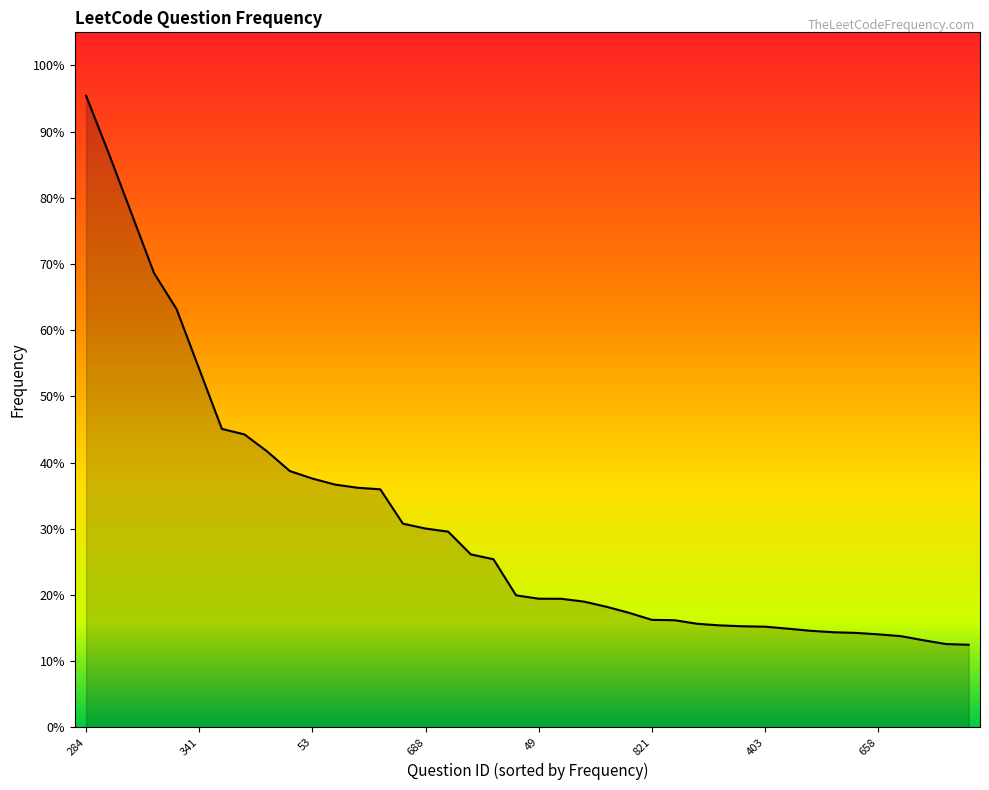

Does the chart have visible grid lines?

No